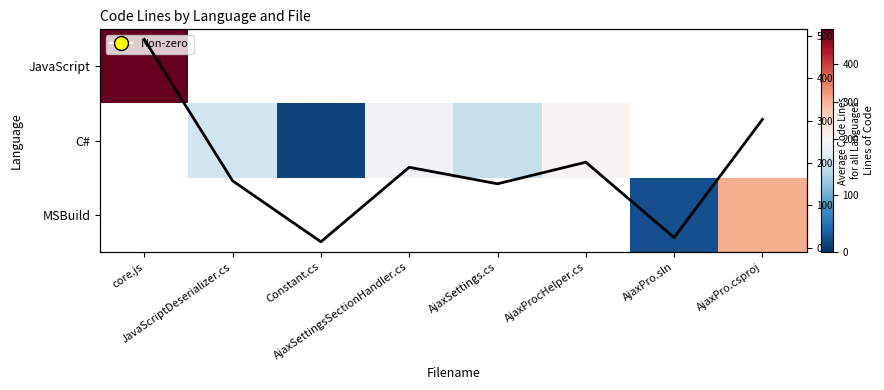

What is the difference between the maximum and minimum values in the Avg Code Lines series?

478.0